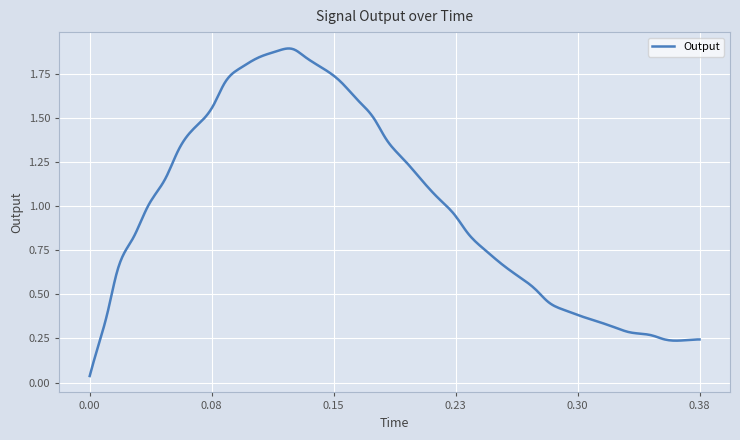

How many lines are shown in the chart?

1